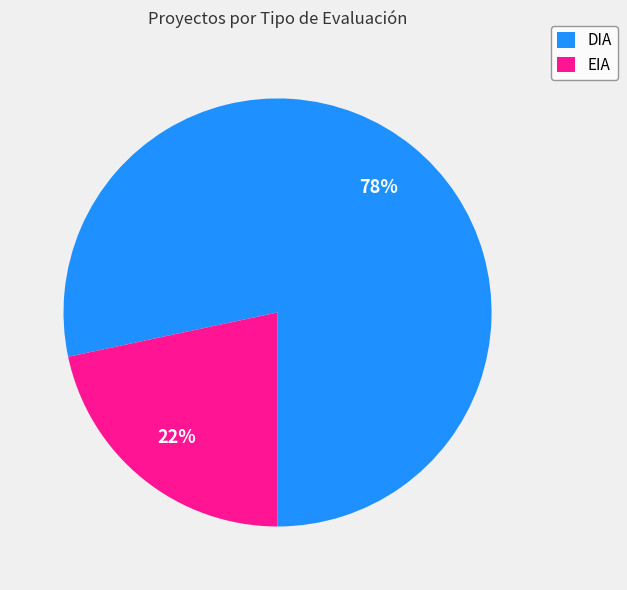

Which has a higher value, EIA or DIA?

DIA